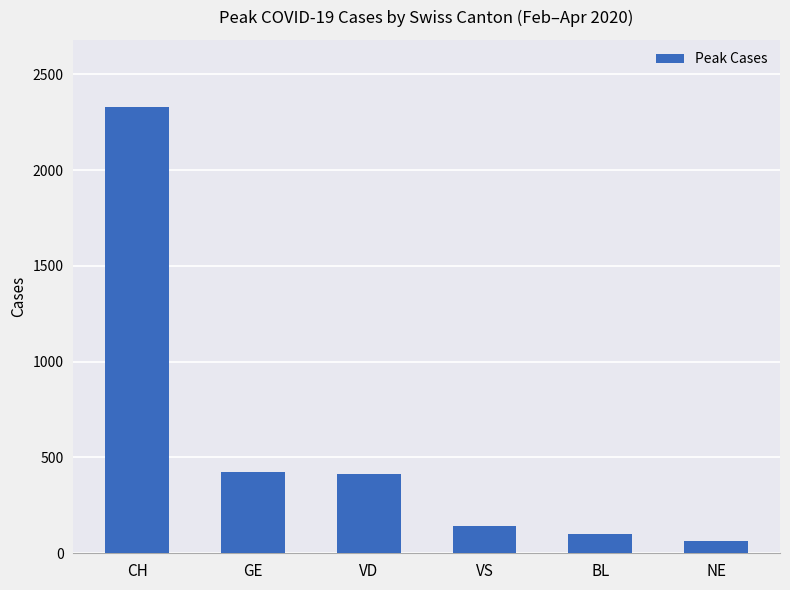

What is the average value?

580